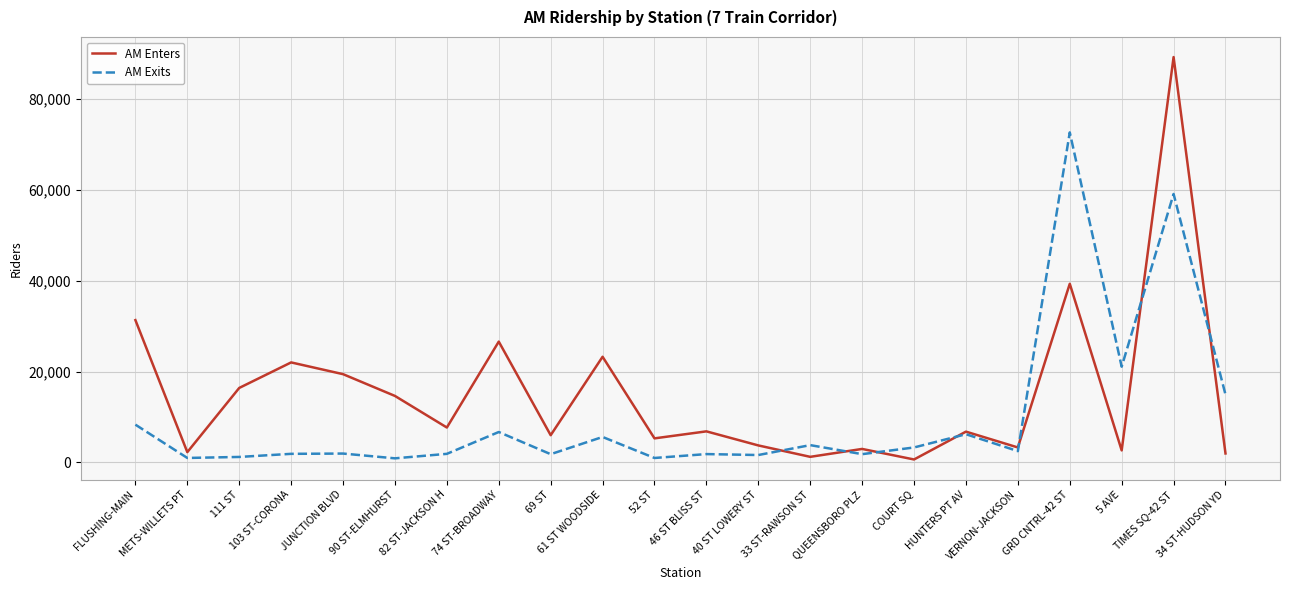

At which label does AM Exits reach its peak?

GRD CNTRL-42 ST